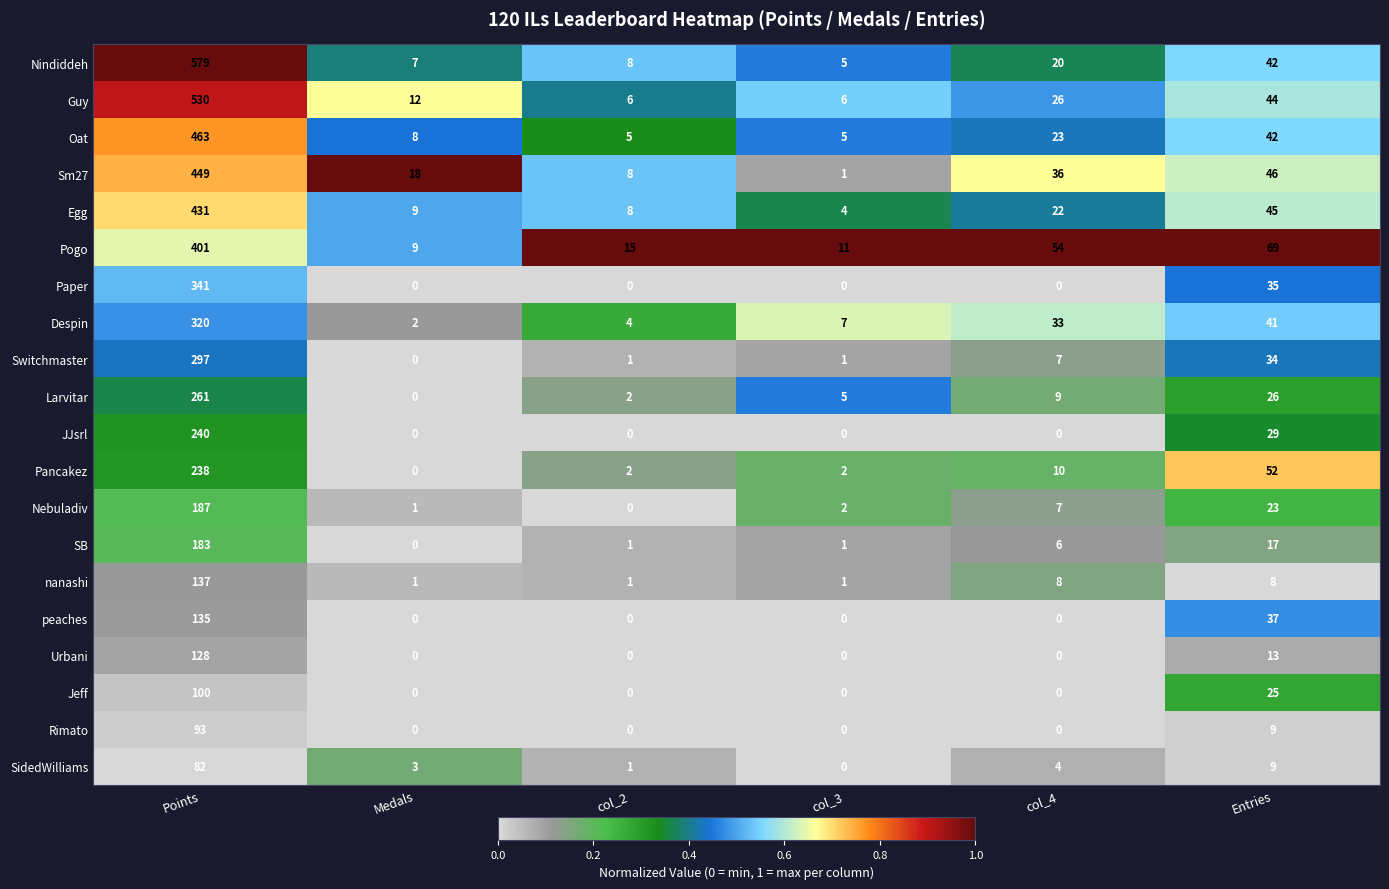

Rank the series by their maximum value, from highest to lowest.

Nindiddeh, Guy, Oat, Sm27, Egg, Pogo, Paper, Despin, Switchmaster, Larvitar, JJsrl, Pancakez, Nebuladiv, SB, nanashi, peaches, Urbani, Jeff, Rimato, SidedWilliams